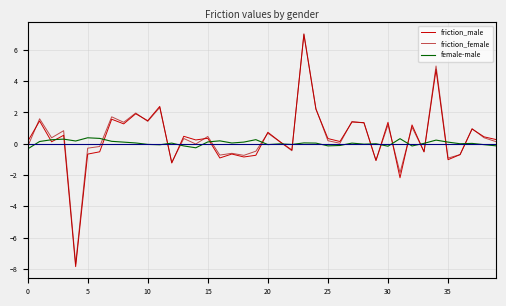

Does the chart have visible grid lines?

Yes